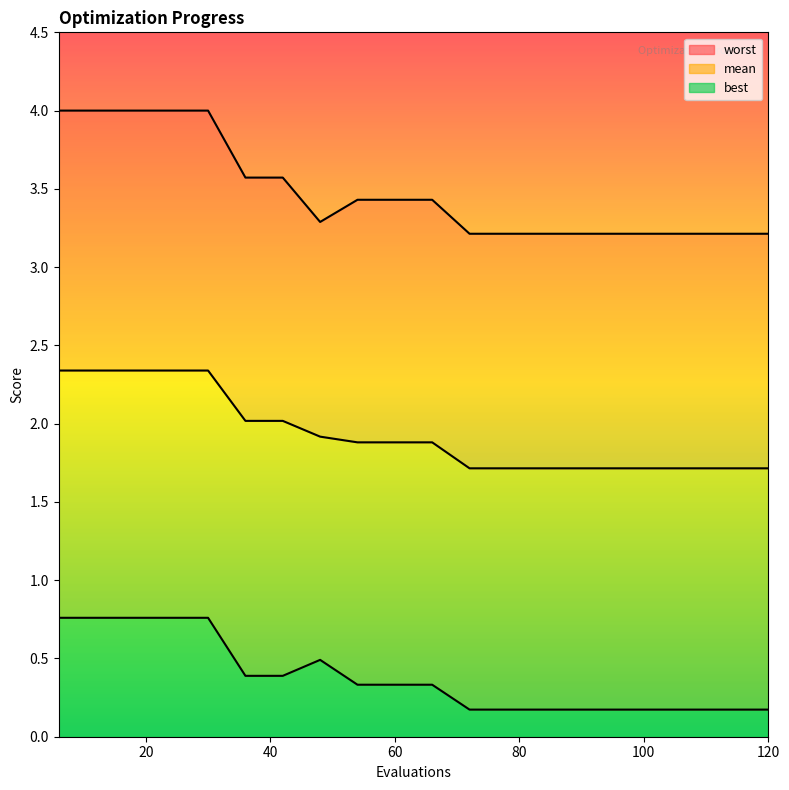

What is the average value of the mean series?

1.9